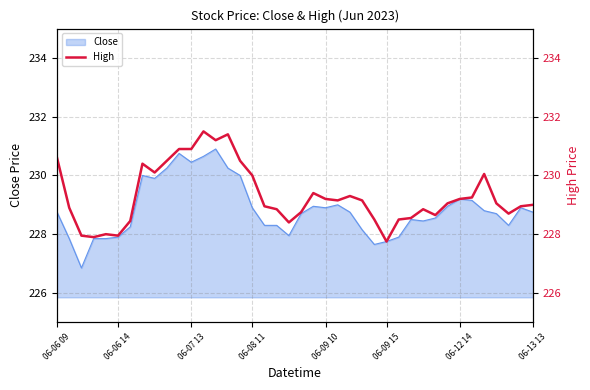

Count the number of categories in the chart.

40